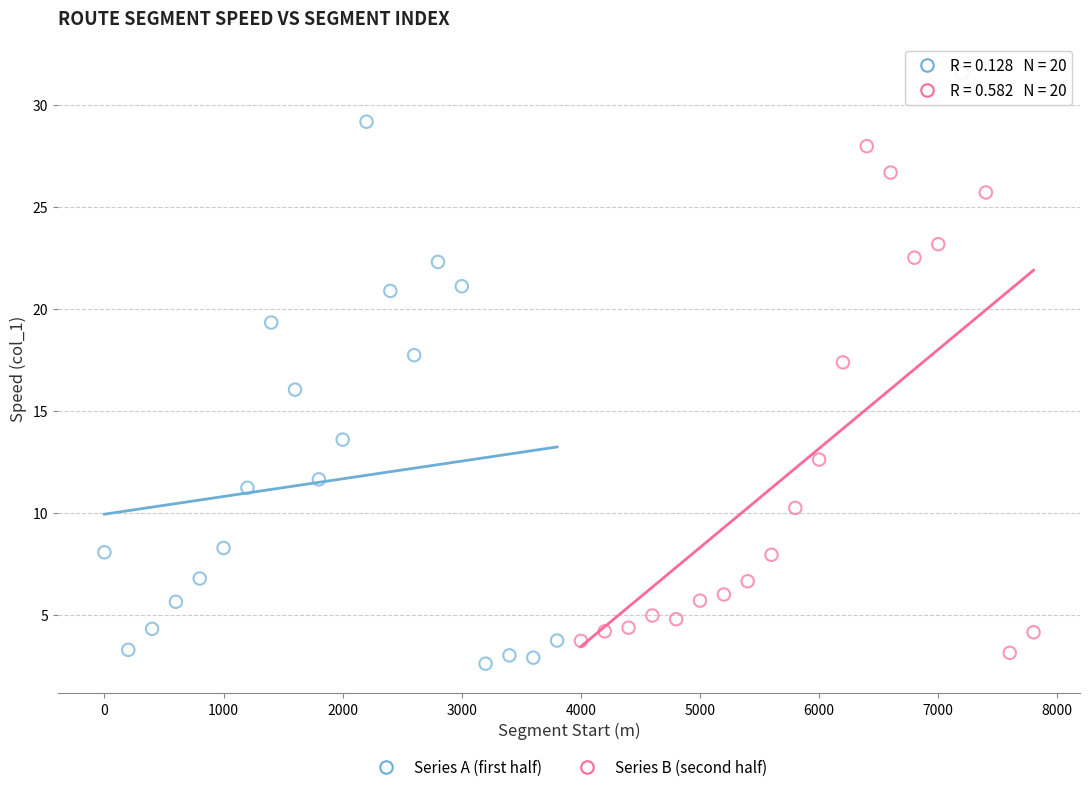

Which series contains the highest Y value?

Series B (second half)